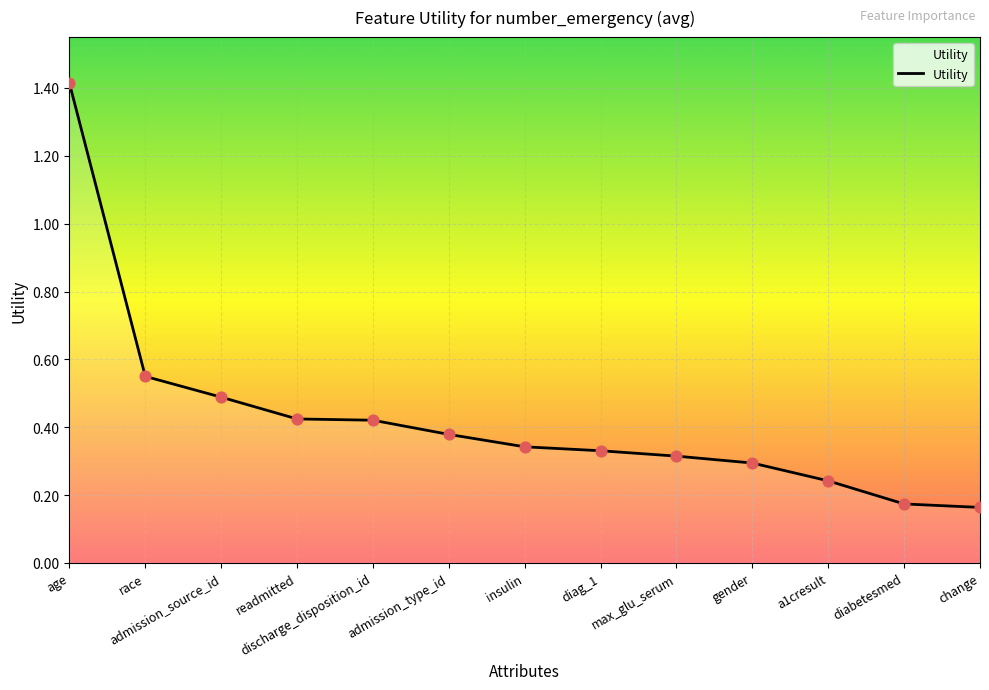

What is the change in value from admission_type_id to change?

-0.2